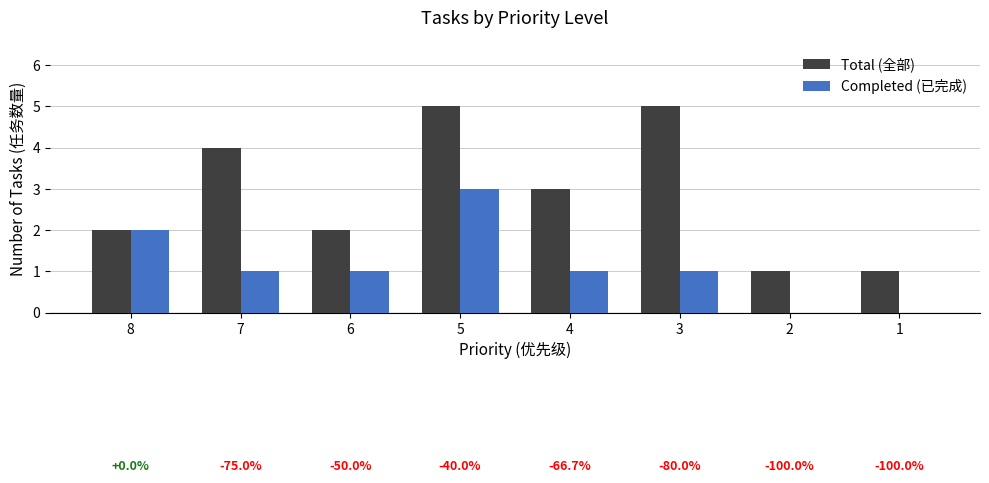

True or false: Completed (已完成) has a value of 2 at 8.

True